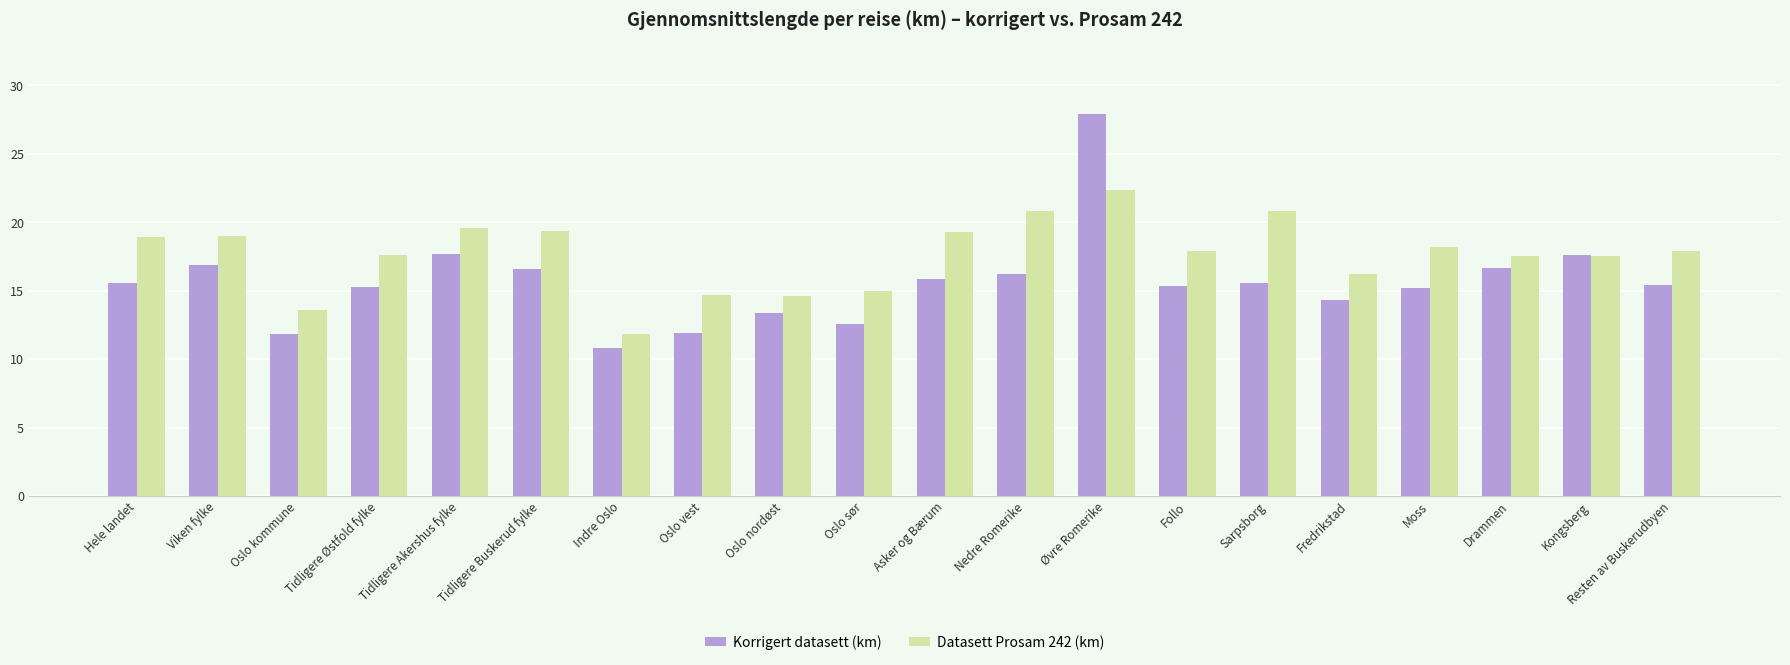

True or false: Korrigert datasett (km) has a value of 7.7 at Moss.

False